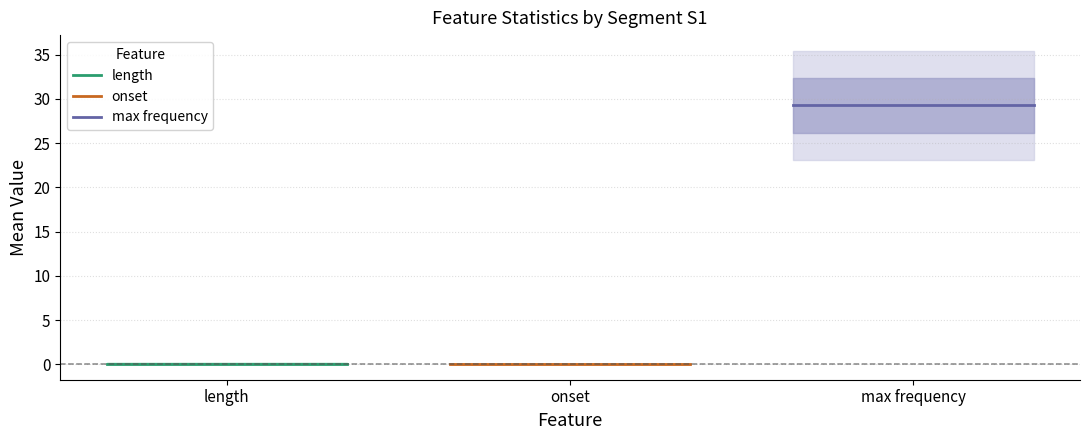

Count the number of categories in the chart.

3